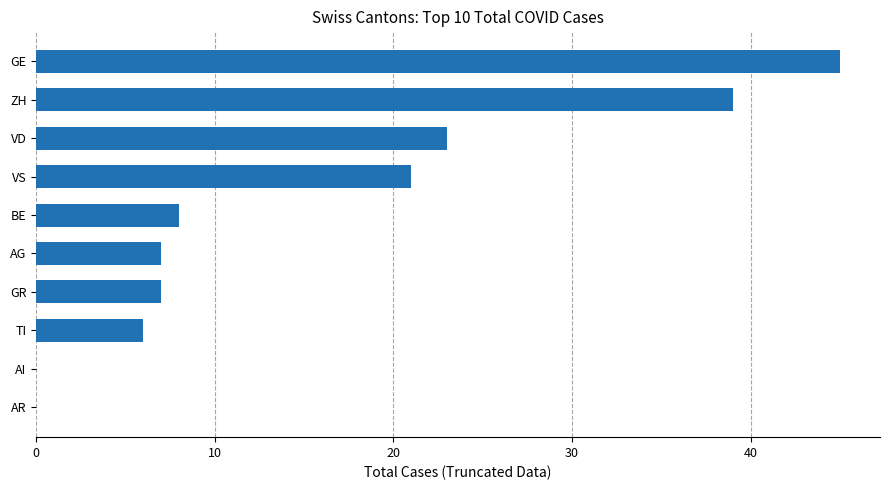

The value at VD is 23. True or false?

True